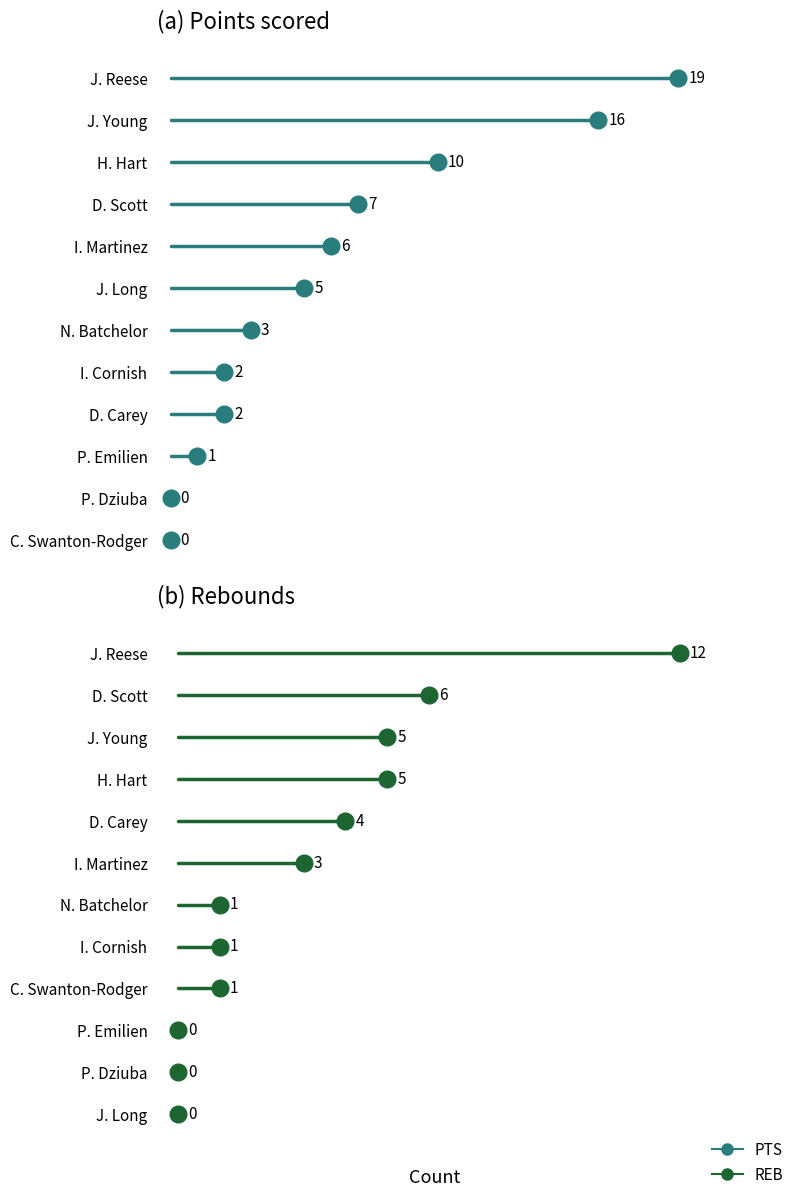

How many interior local peaks does the REB series have?

2